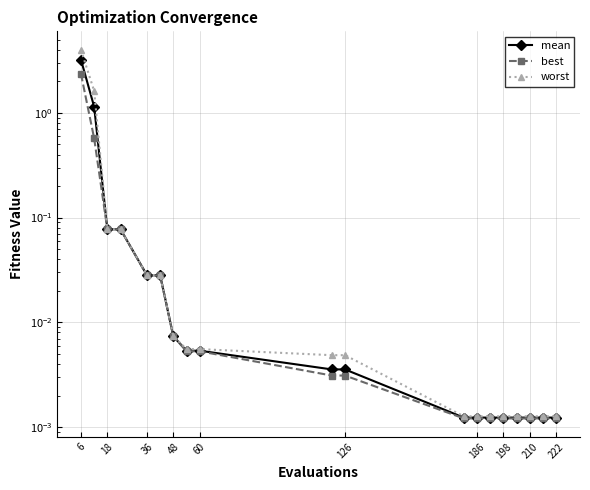

True or false: mean has a value of 0.0 at 15.

False